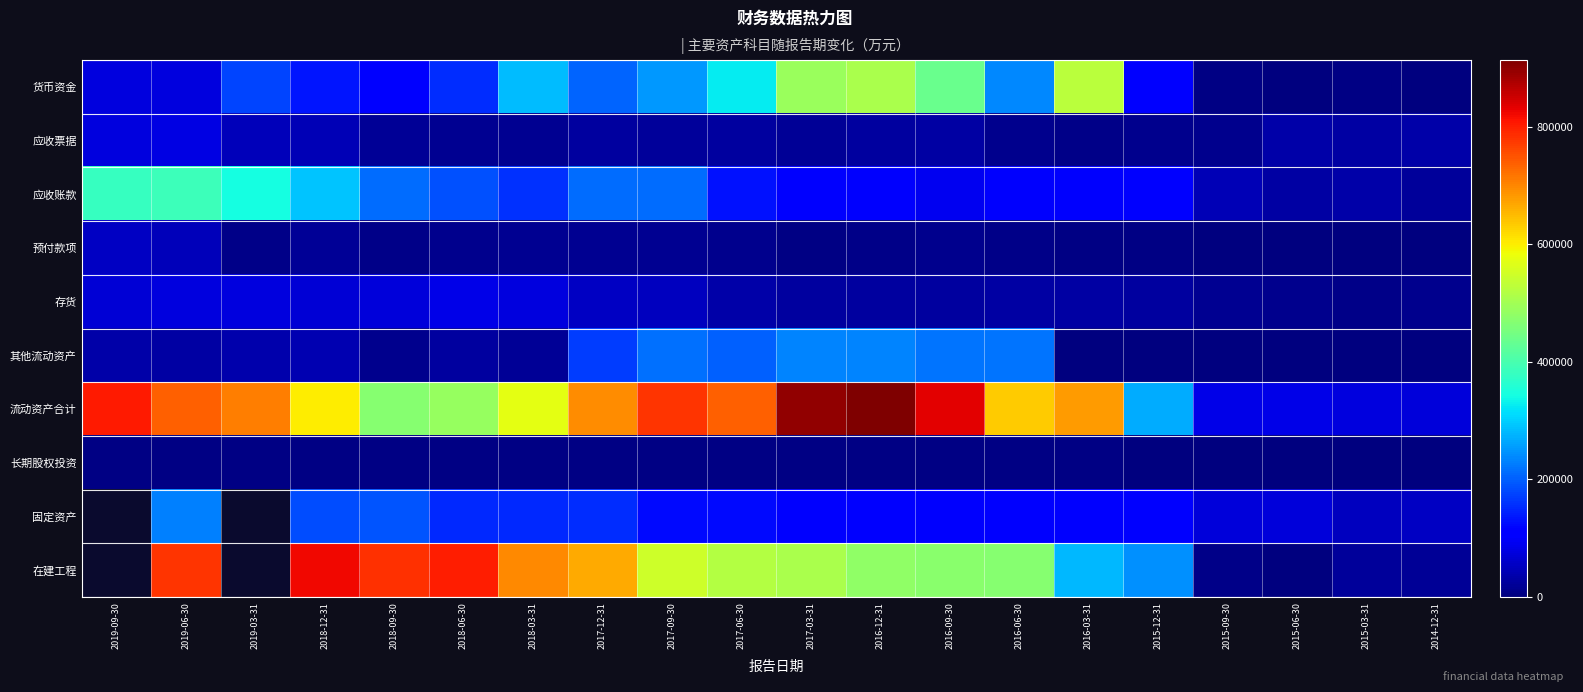

What is the spread (max minus min) of values at 2019-03-31?

702886.0